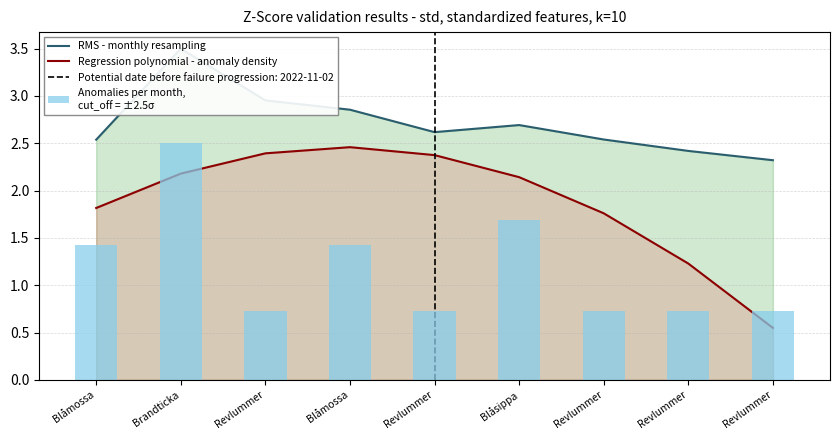

What is the difference between the second highest and second lowest values in the Regression polynomial - anomaly density series?

1.2